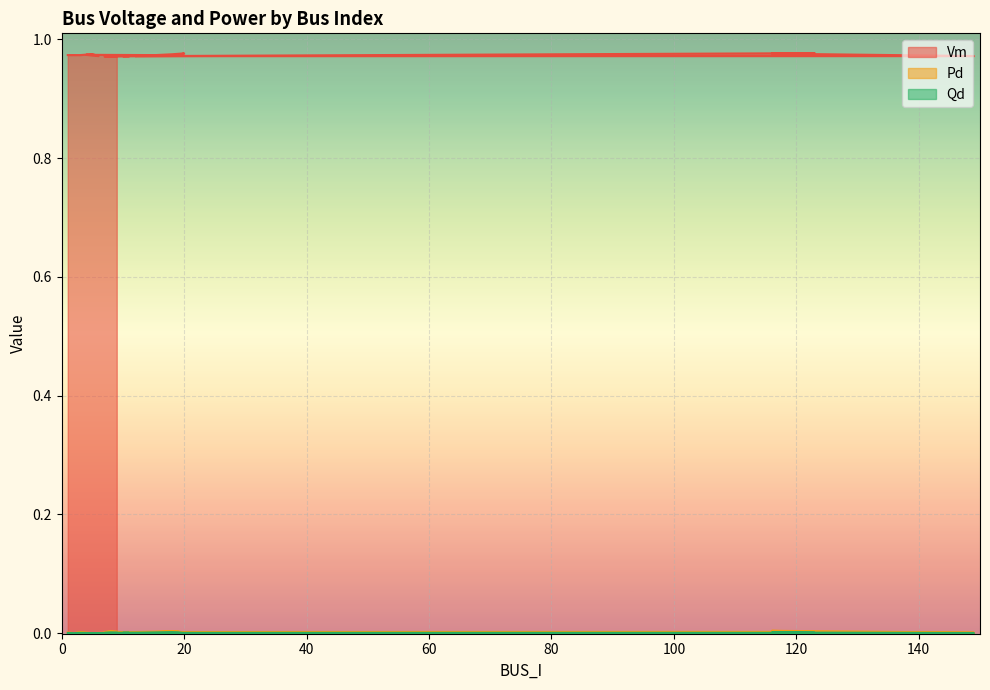

Which series changed the most between 18 and 11?

Vm